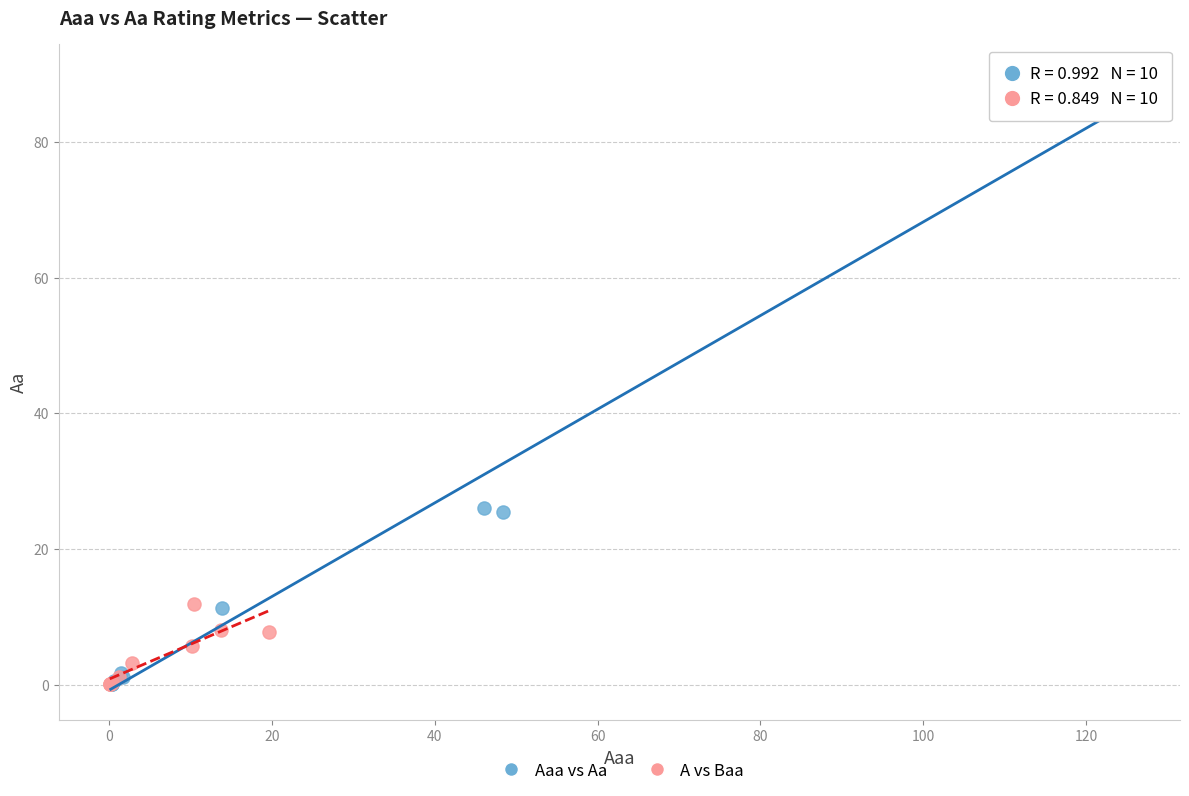

What are all the series names shown in the legend?

Aaa vs Aa, A vs Baa